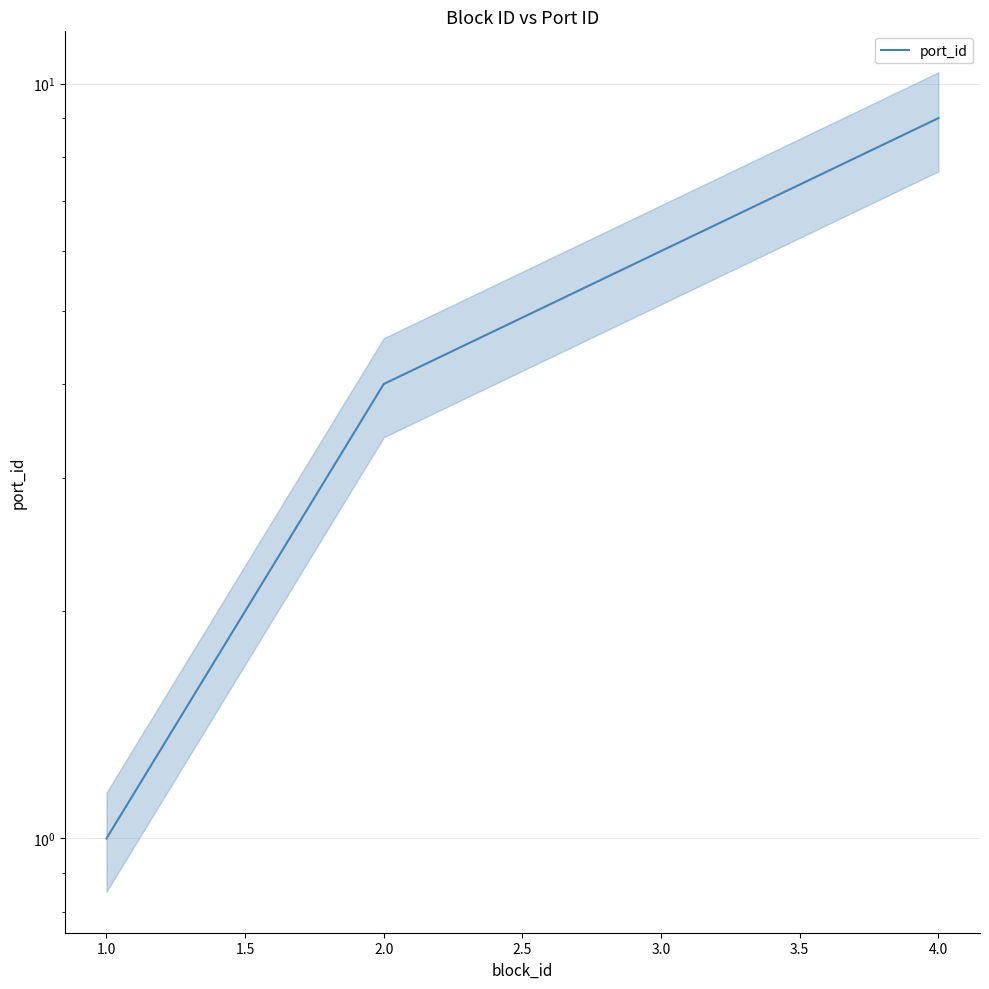

What is the maximum value shown in the chart?

9